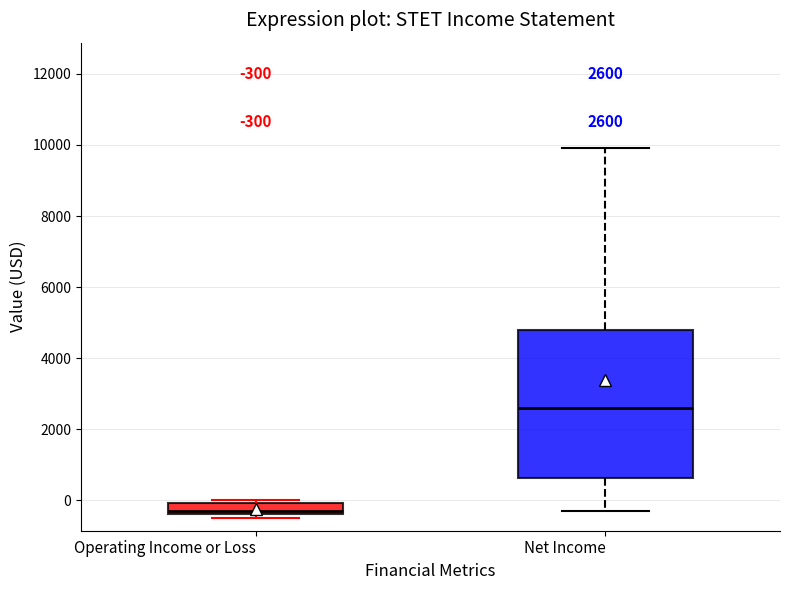

Comparing the boxes themselves (not the whiskers), which one is the tallest?

Net Income